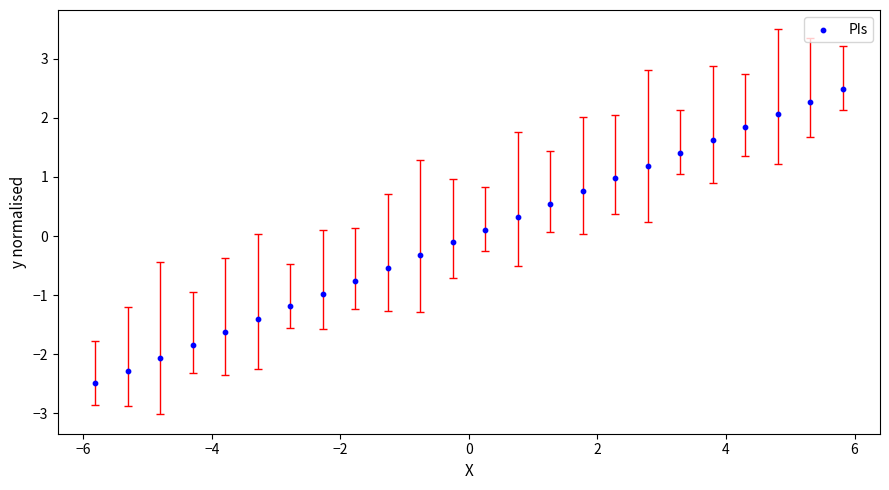

What is the range of X values (max minus min)?

11.6